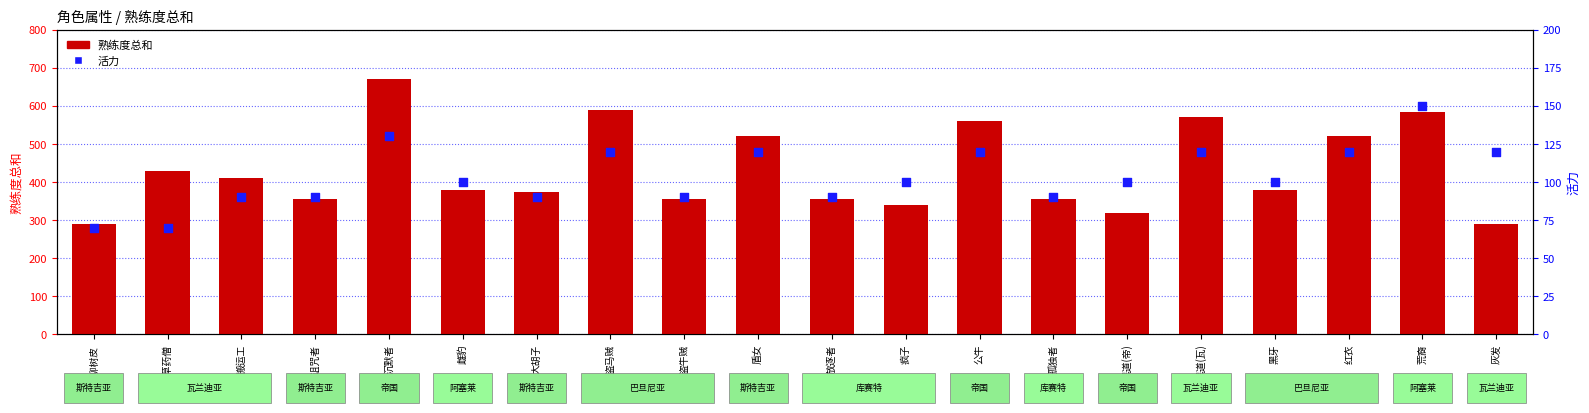

At how many categories does at least one series exceed 469?

7